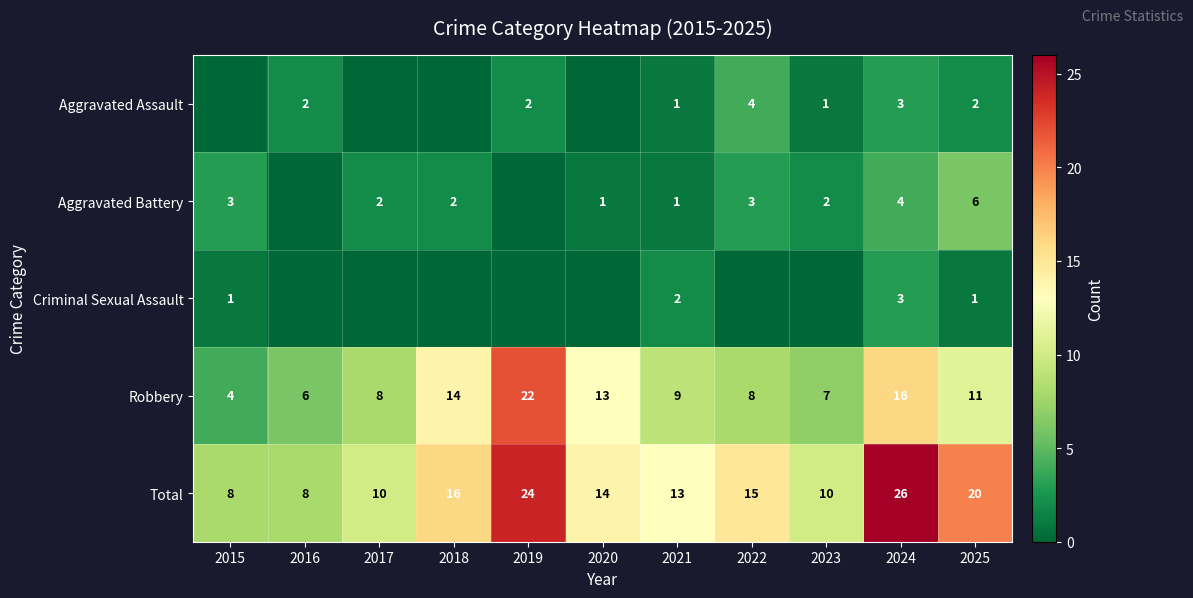

What is the difference between the highest and lowest values at 2021?

12